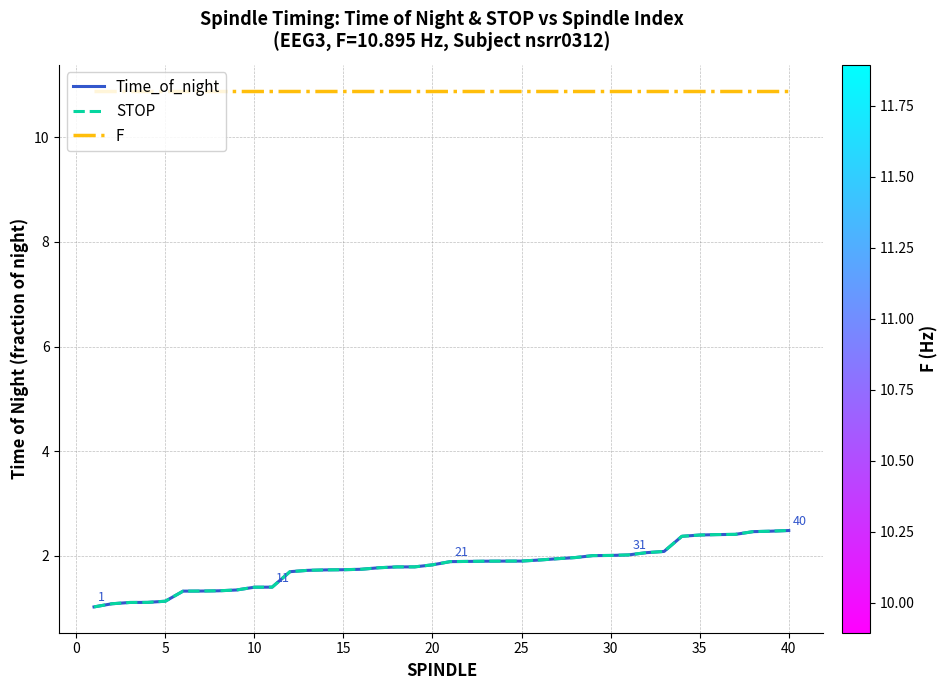

What is the sum of all STOP values?

71.8